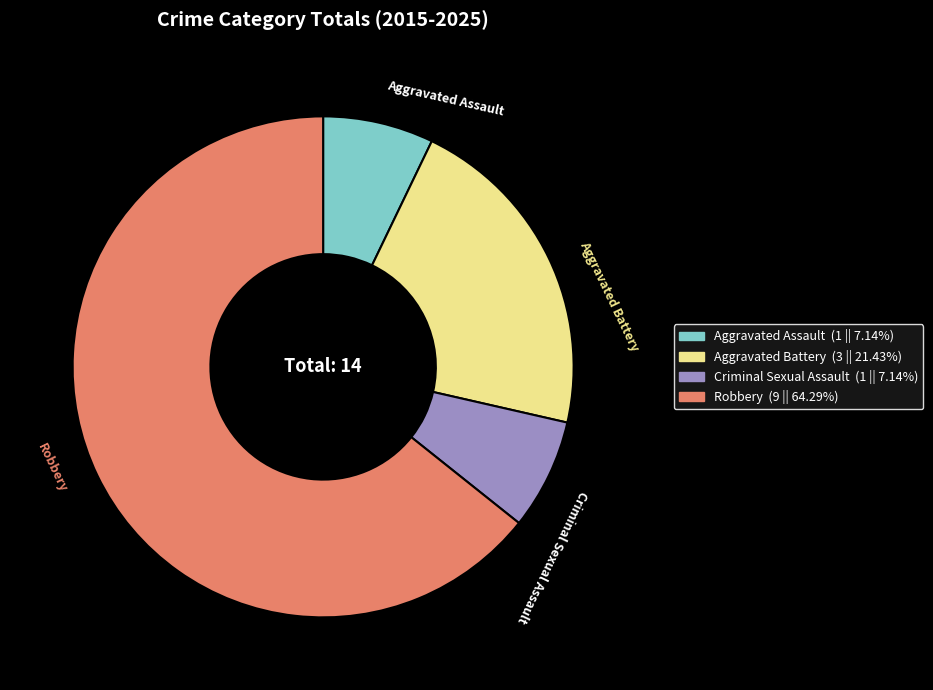

Combined, do Aggravated Battery and Robbery account for over 50%?

Yes